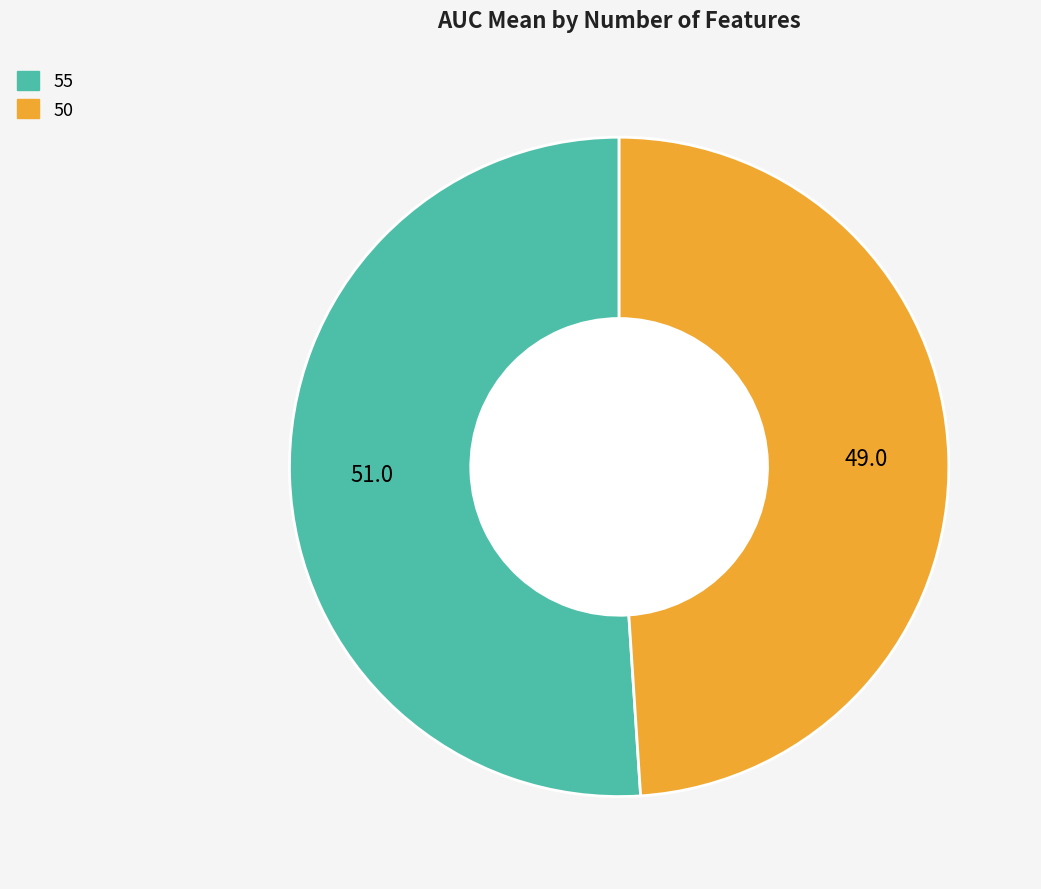

What is the majority slice?

55